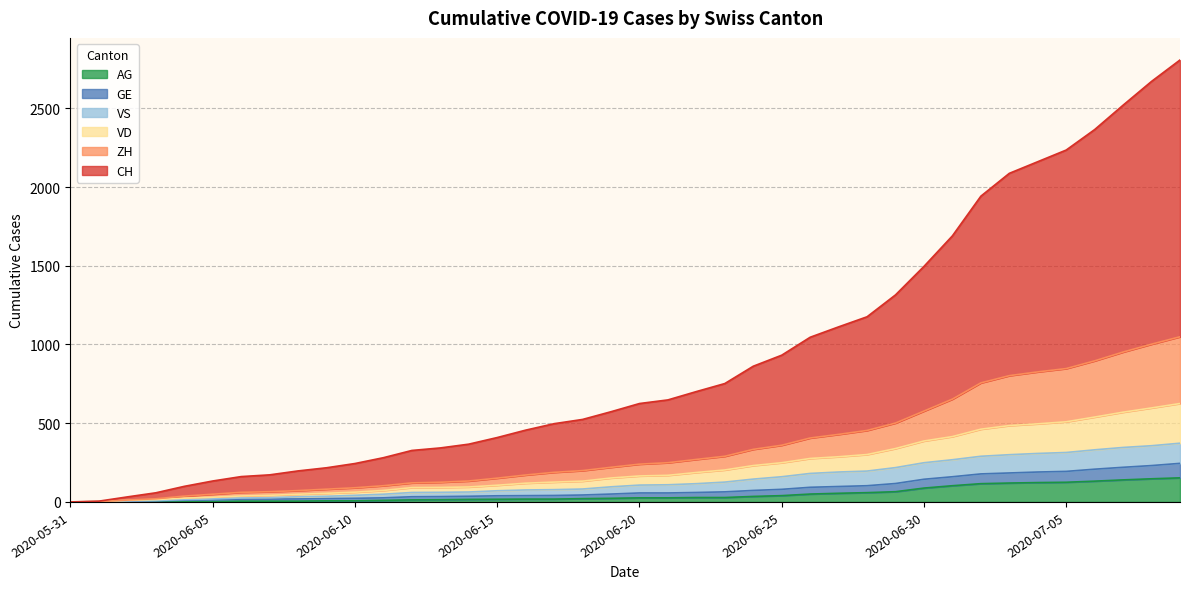

What is the maximum value for AG?

153